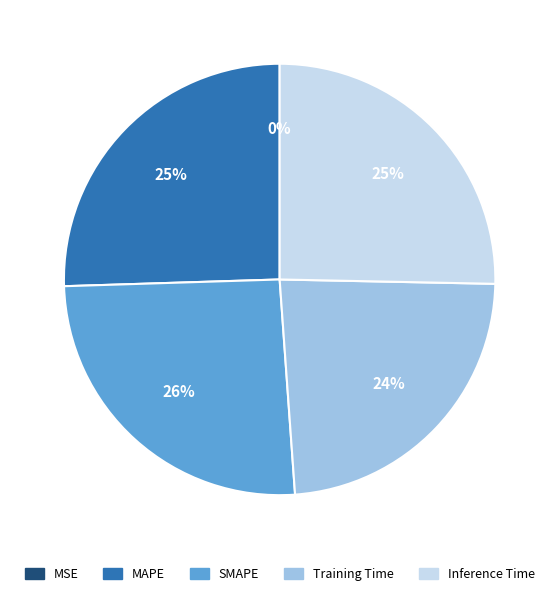

Which has a higher value, SMAPE or Training Time?

SMAPE